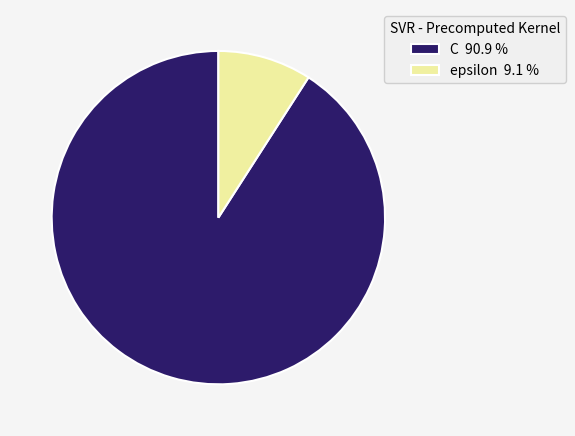

Does any single category account for the majority?

Yes